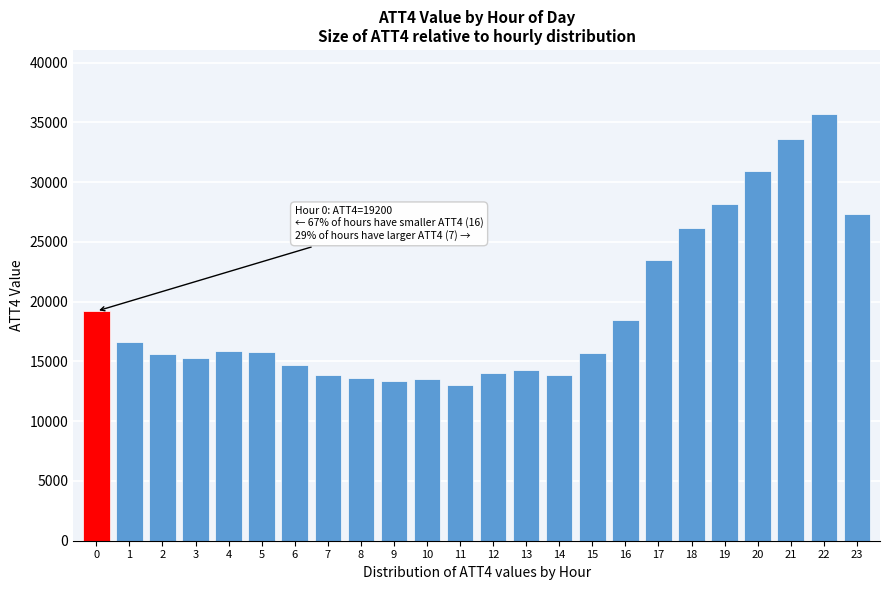

What is the value of the 12th bar from the left?

13000